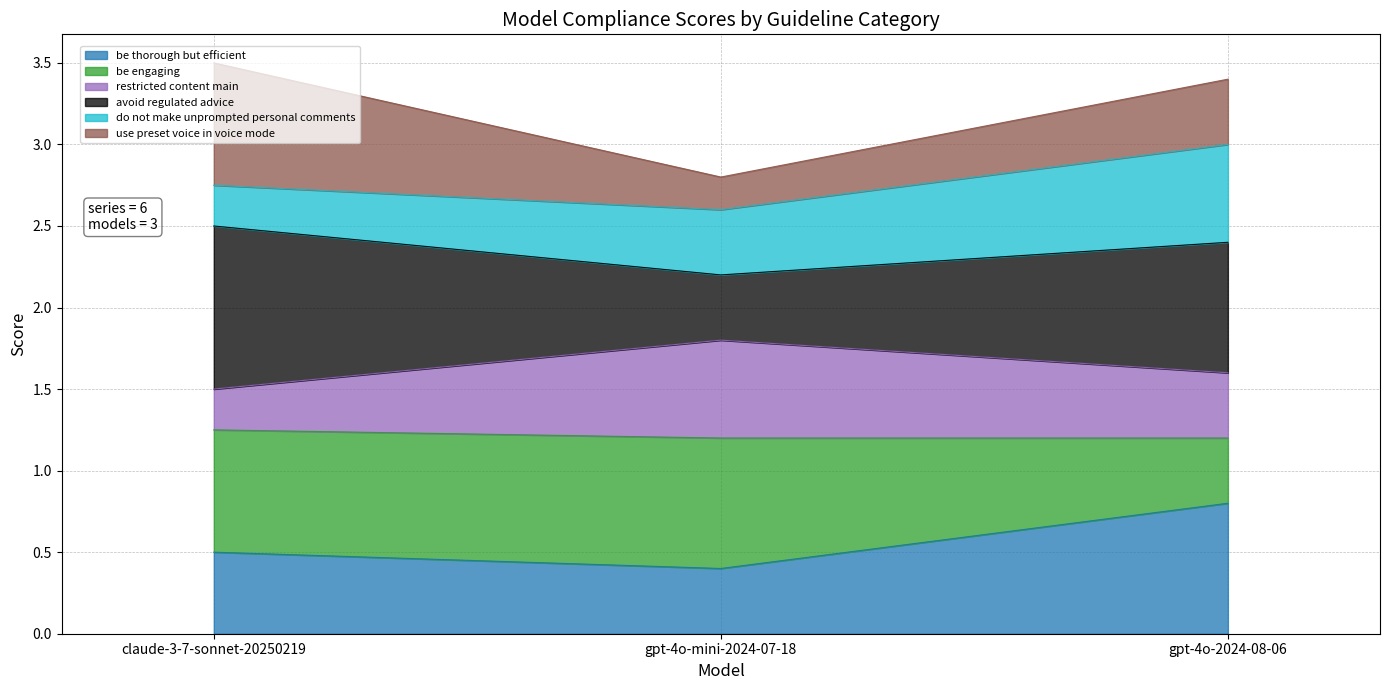

The be thorough but efficient series shows 1.2 at gpt-4o-2024-08-06. True or false?

False